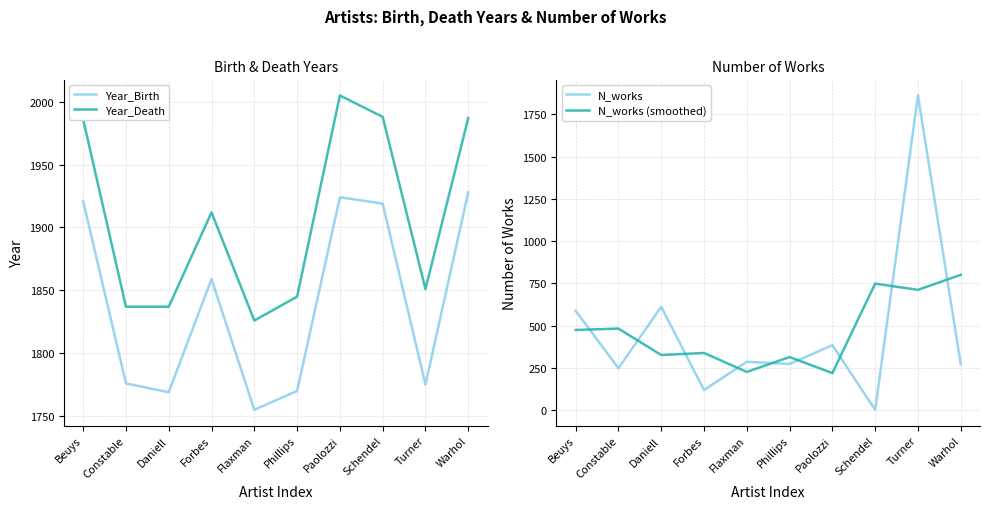

Is the value of N_works (smoothed) at Schendel greater than the value of Year_Death at Forbes?

No